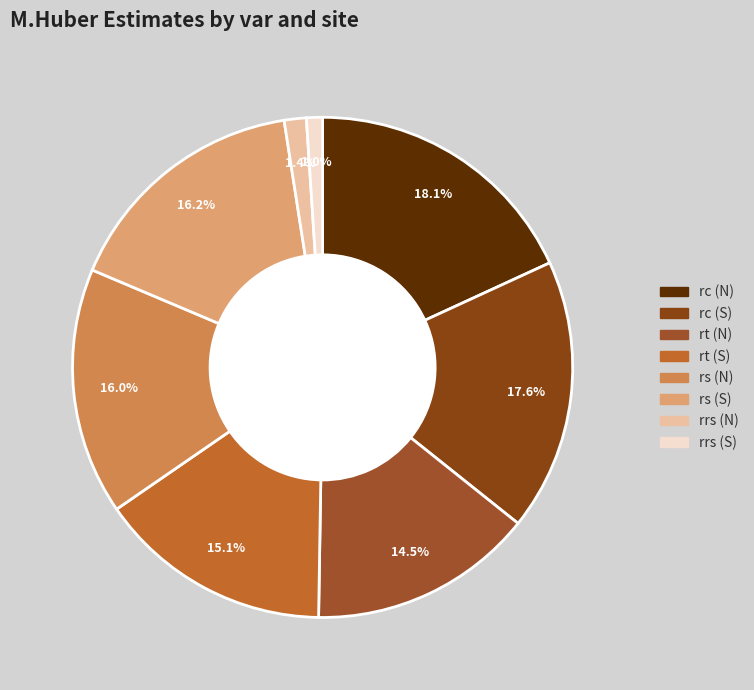

What is the ratio of the value at rrs (S) to the value at rc (S)?

0.1